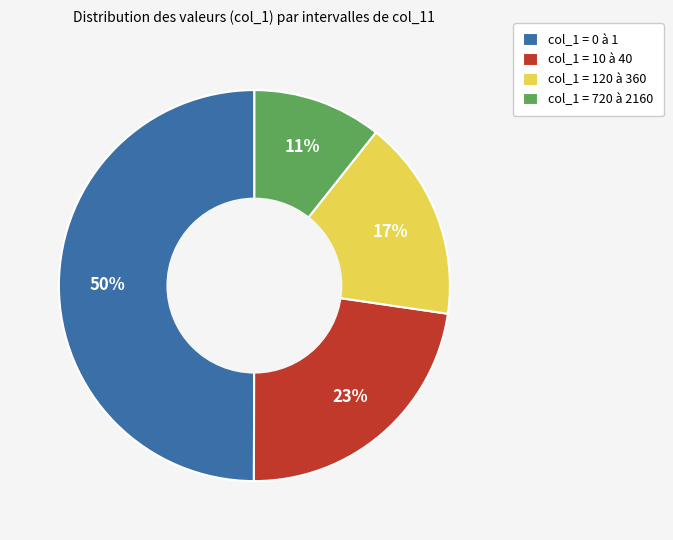

What is the largest slice in the pie chart?

col_1 = 0 à 1